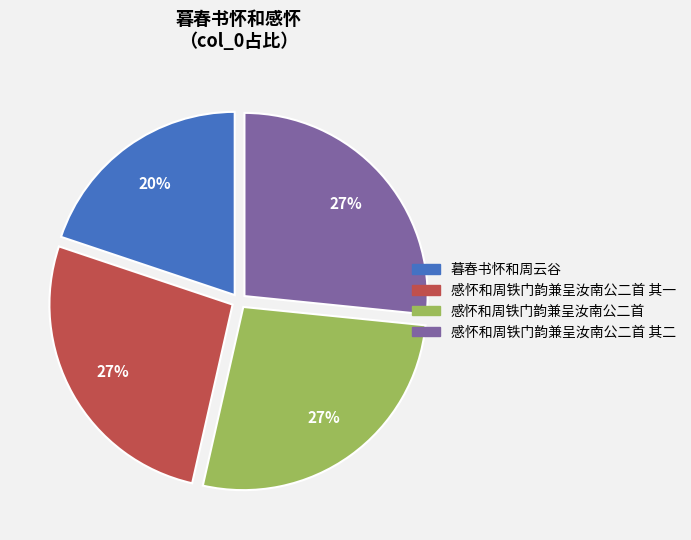

Does any single category account for the majority?

No